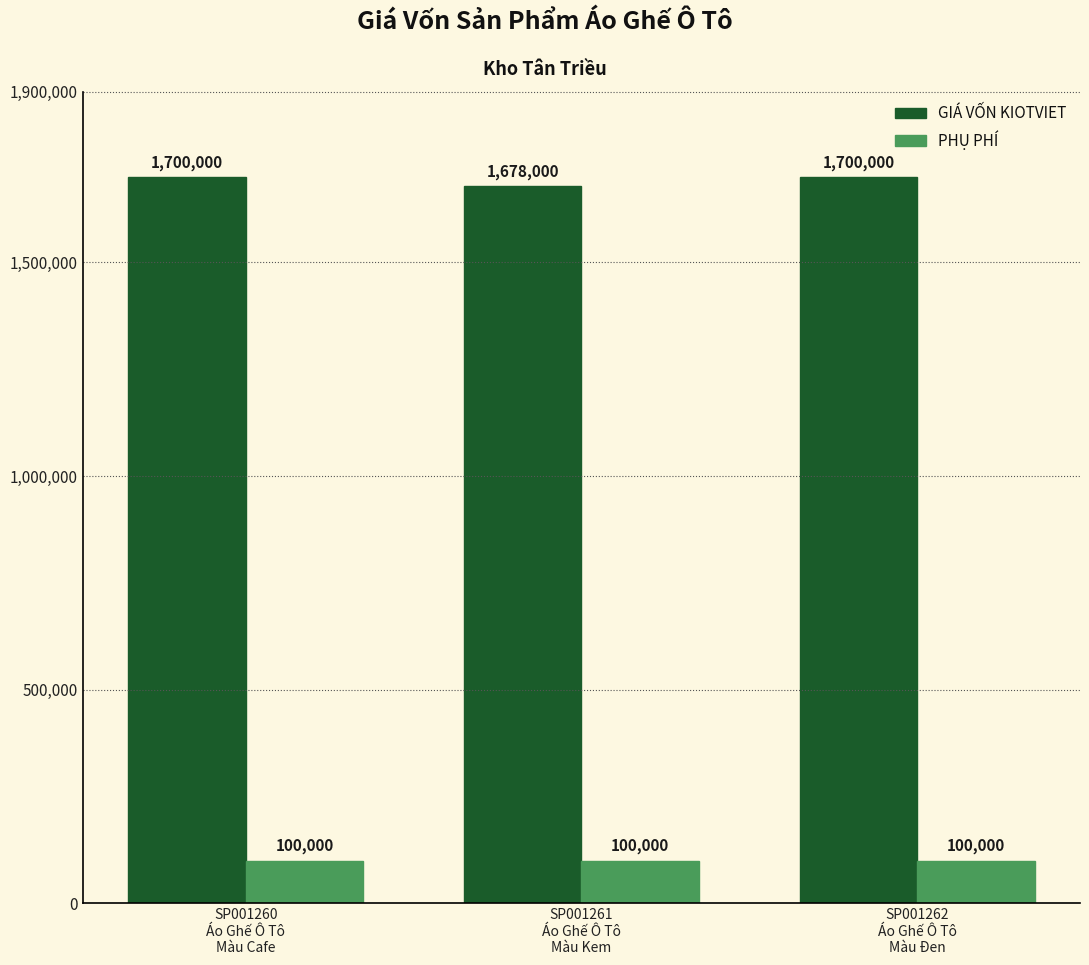

Reading right to left, list all the values displayed in this chart.

GIÁ VỐN KIOTVIET: SP001262
Áo Ghế Ô Tô
Màu Đen=1700000	SP001261
Áo Ghế Ô Tô
Màu Kem=1678000	SP001260
Áo Ghế Ô Tô
Màu Cafe=1700000
PHỤ PHÍ: SP001262
Áo Ghế Ô Tô
Màu Đen=100000	SP001261
Áo Ghế Ô Tô
Màu Kem=100000	SP001260
Áo Ghế Ô Tô
Màu Cafe=100000